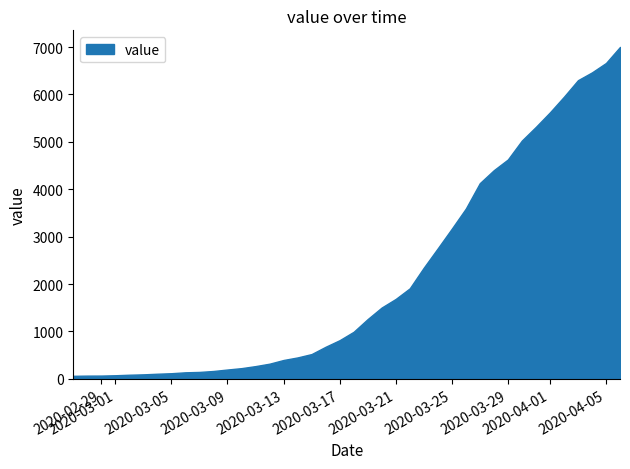

What is the sum of all values?

85740